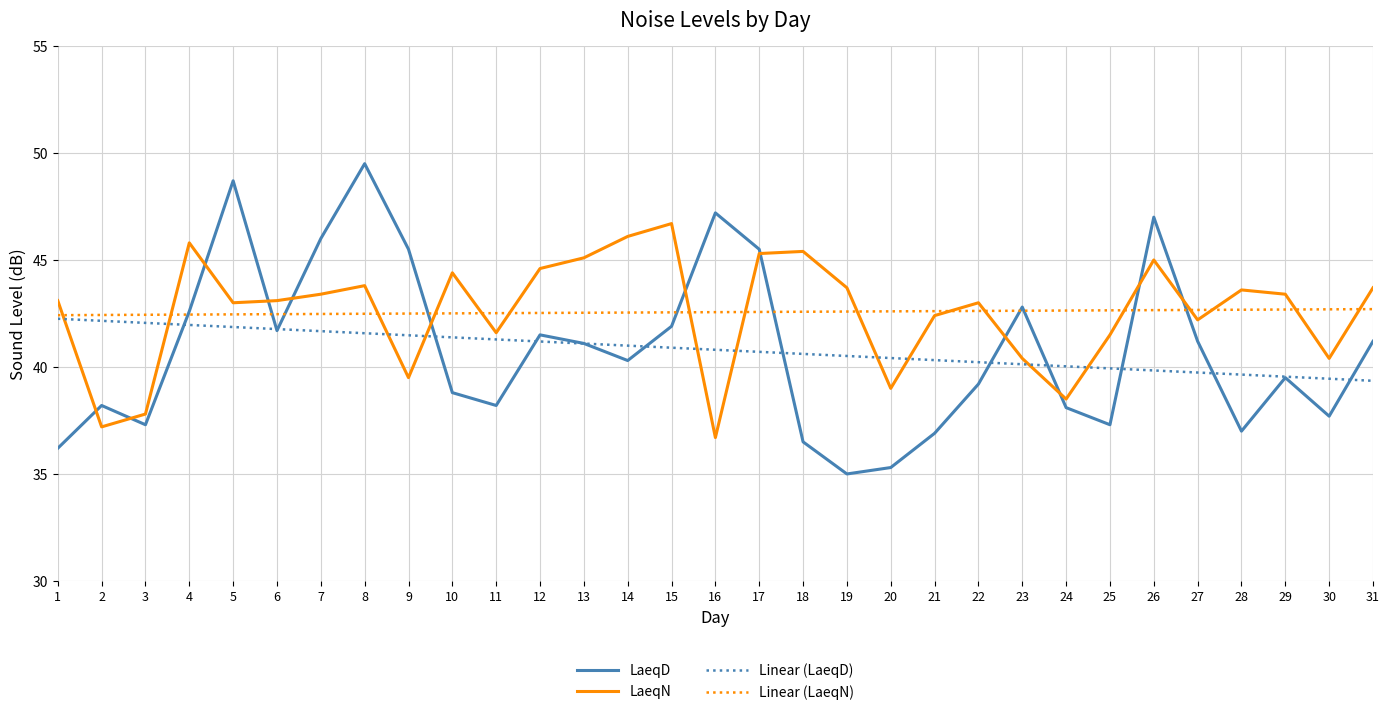

At which category does LaeqD reach its first local peak?

2